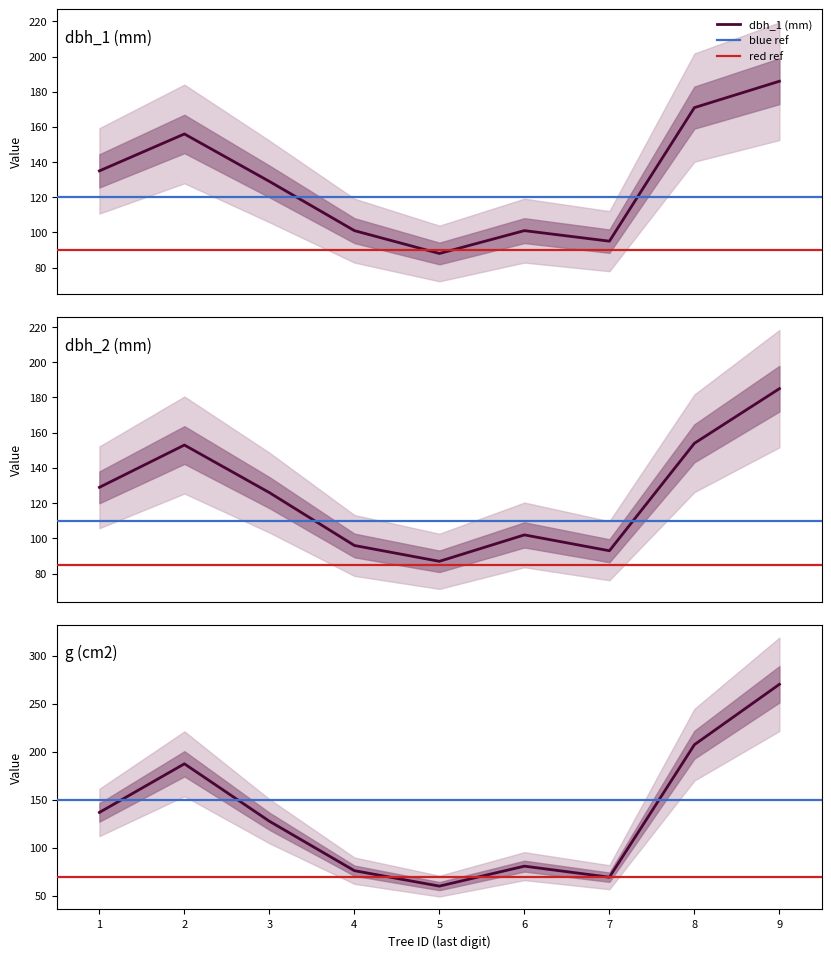

List the labels in order of dbh value, smallest first.

5, 7, 4, 6, 3, 1, 2, 8, 9